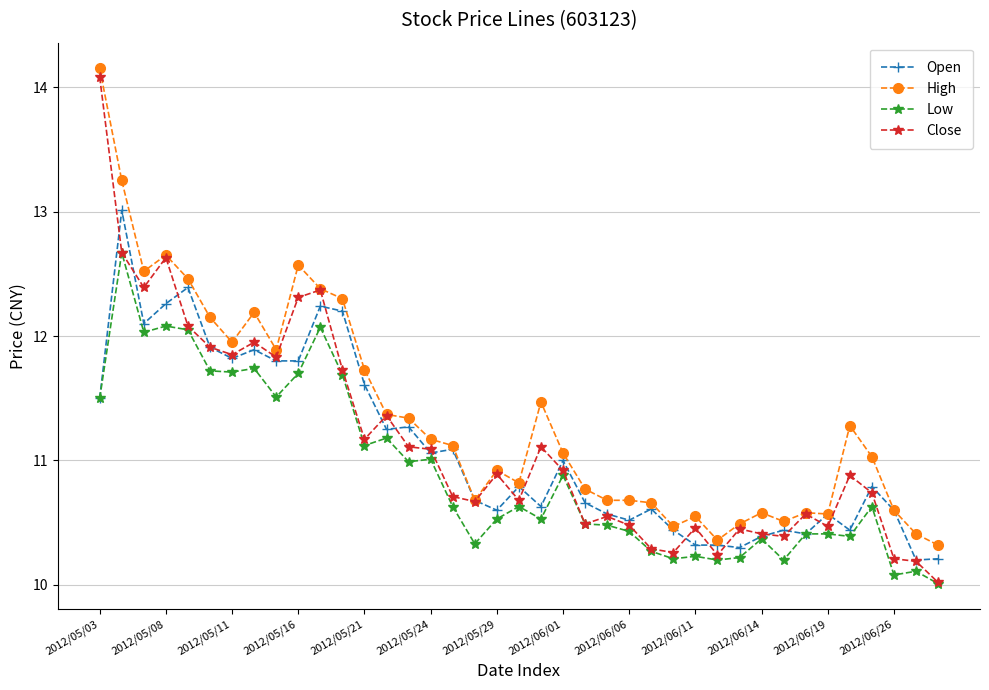

True or false: High has more than 1 interior local peaks.

True